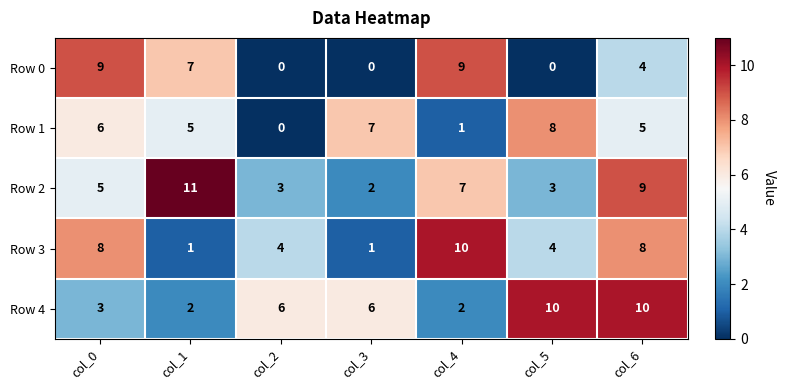

What is the sum of the Row 1 values at col_5 and col_4?

9